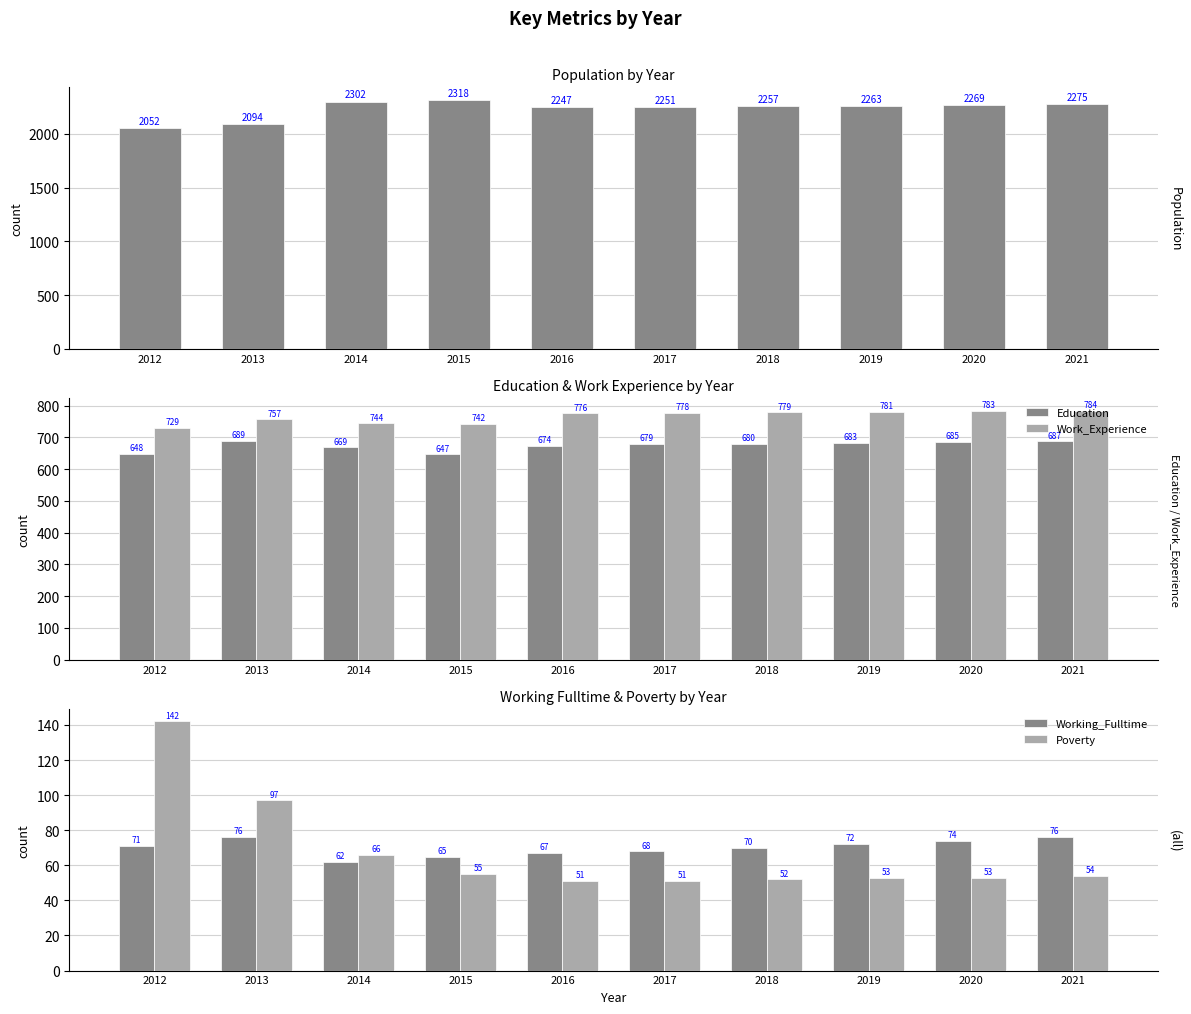

Which series has the largest total across all categories?

Population